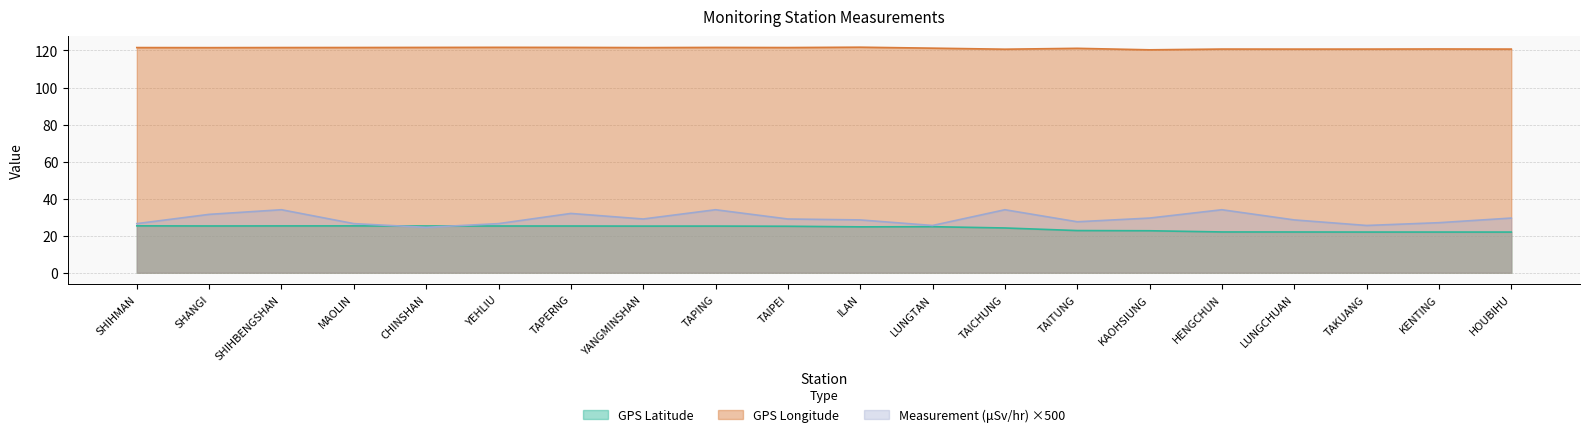

How many lines are shown in the chart?

3